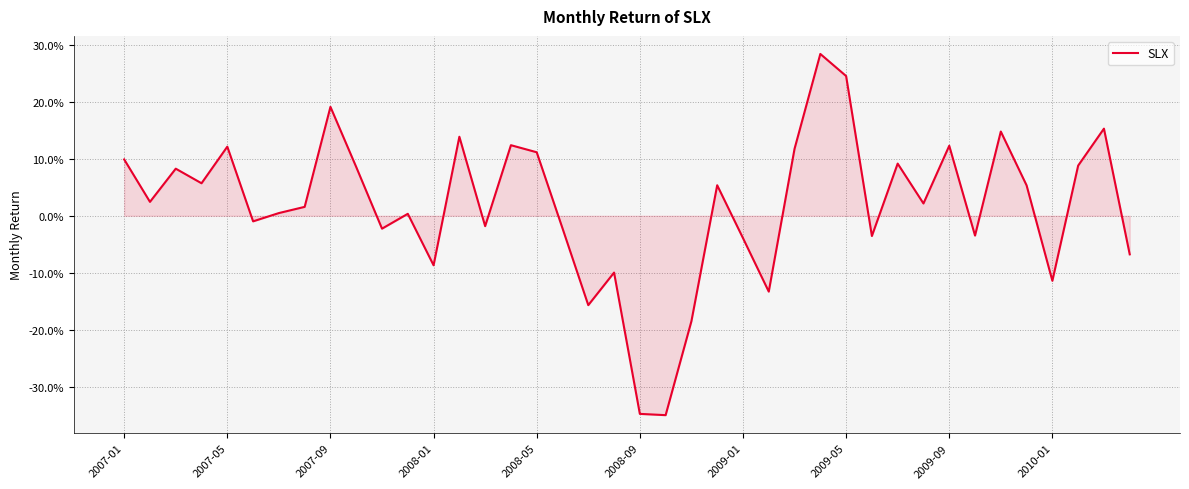

Does the chart have visible grid lines?

Yes